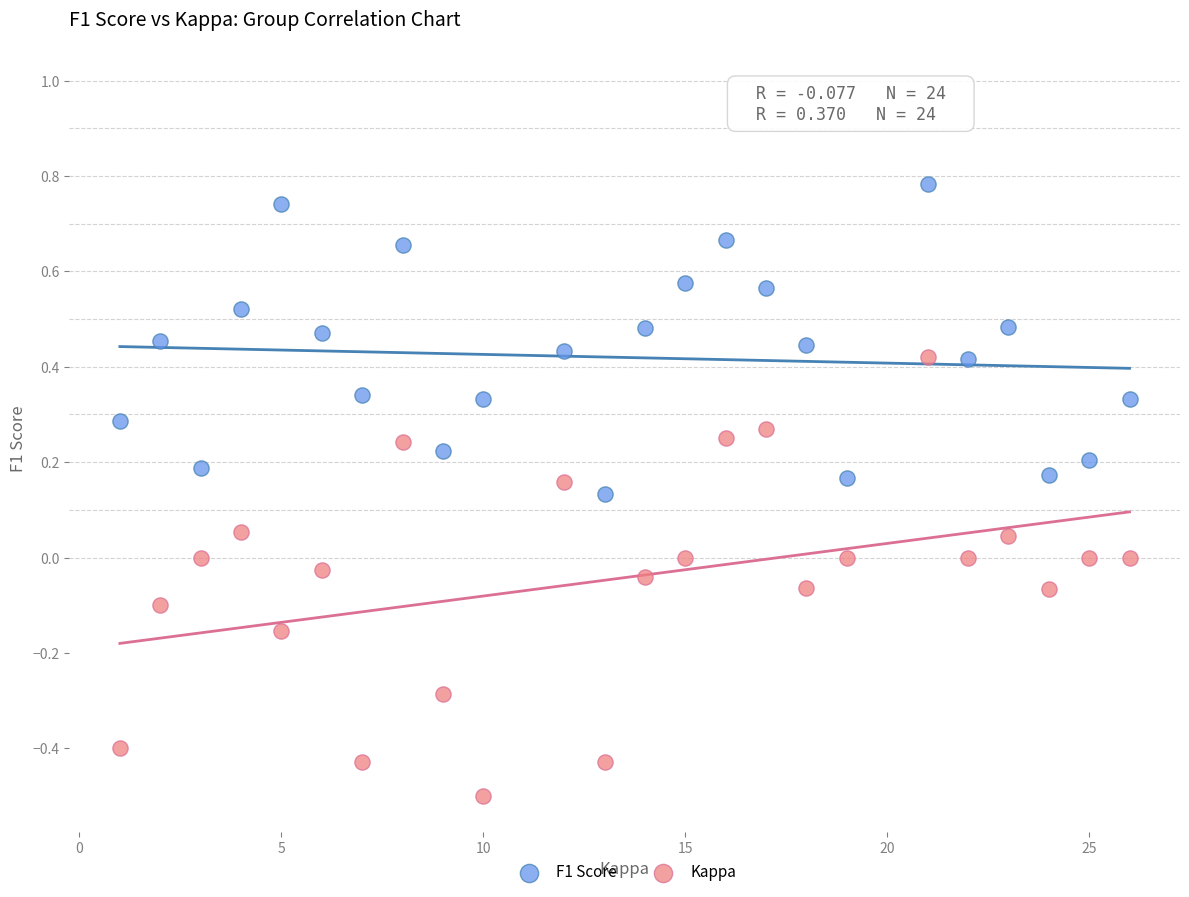

Which series reaches the maximum Y coordinate?

F1 Score